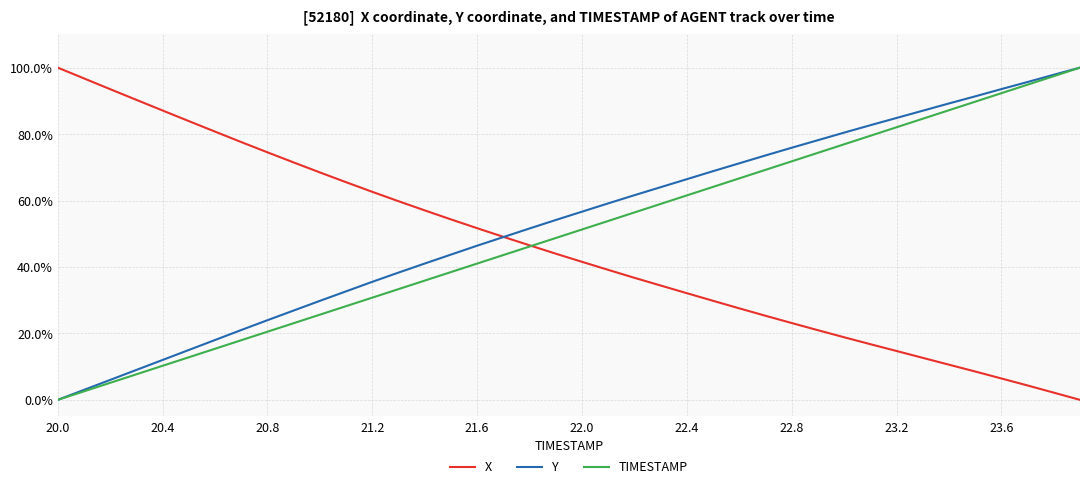

What is the maximum value for X?

100.0